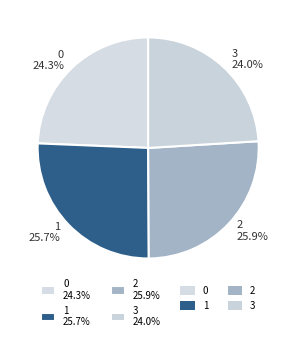

Does any single category account for the majority?

No